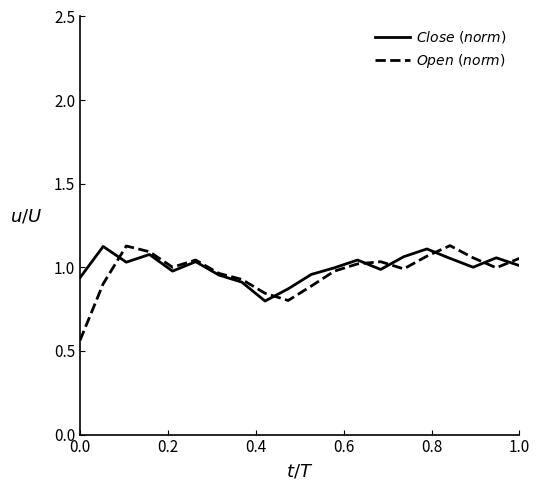

Which series has the largest total across all categories?

$Close\ (norm)$